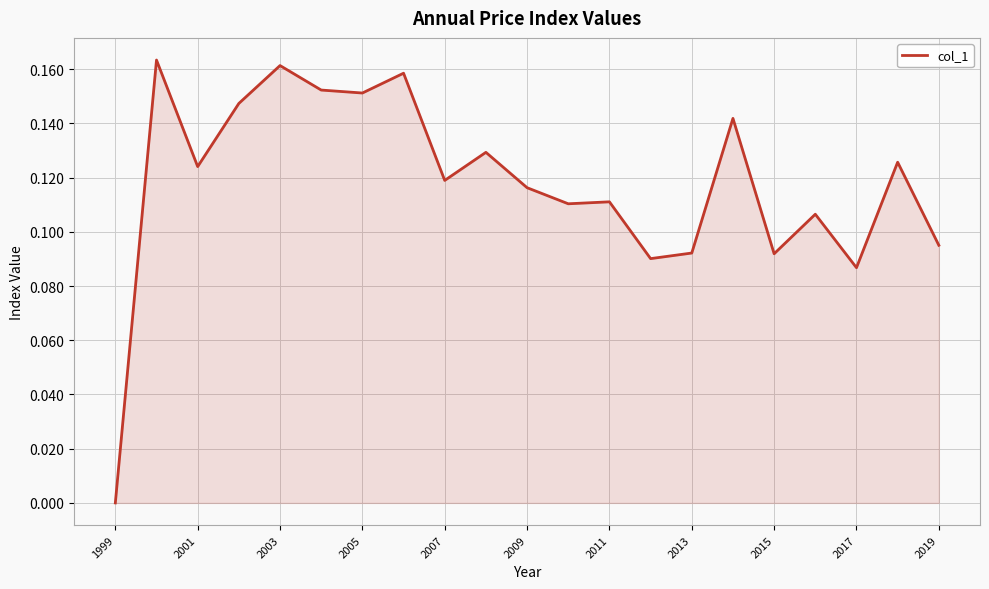

How many values are above zero?

20